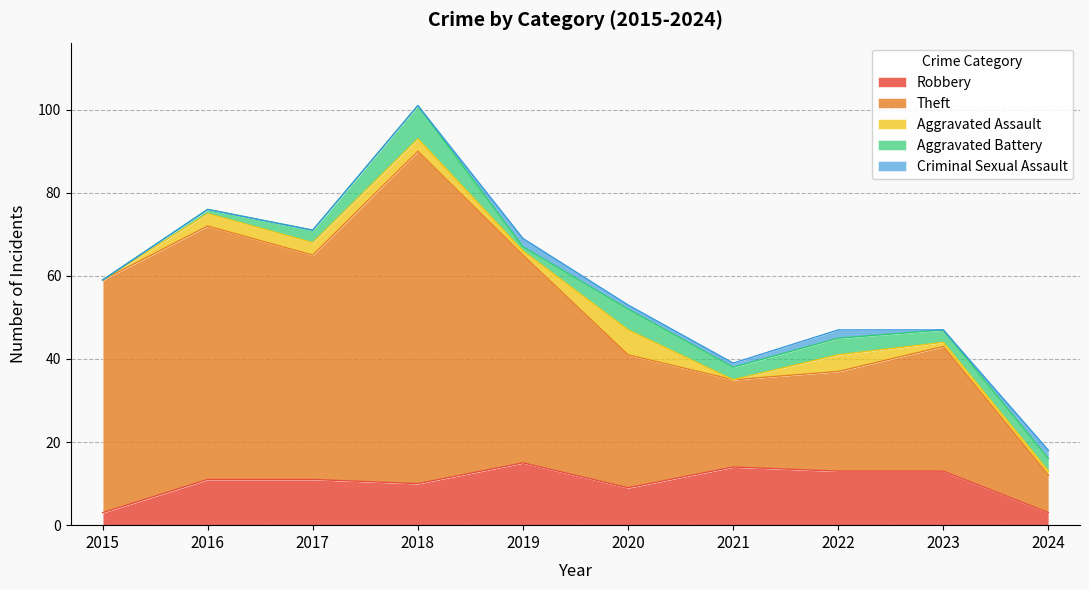

True or false: Robbery and Theft cross at least once.

False